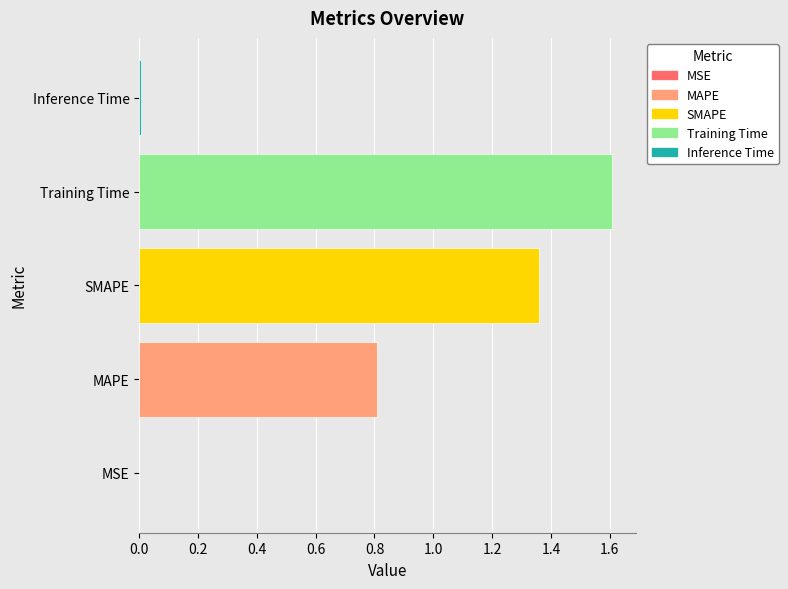

What is the greatest value displayed?

1.6